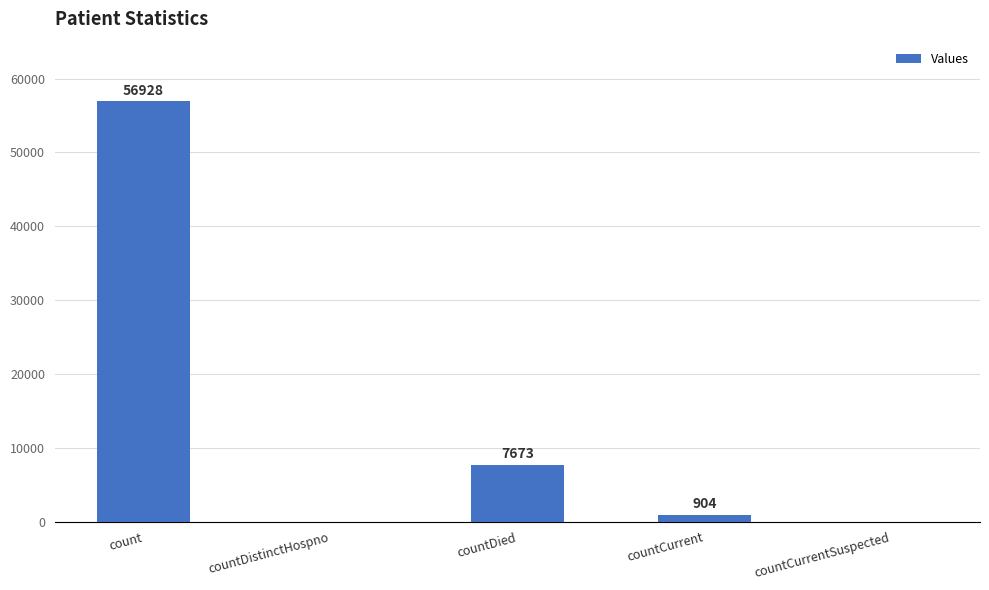

What is the change in value from countCurrent to countCurrentSuspected?

-904